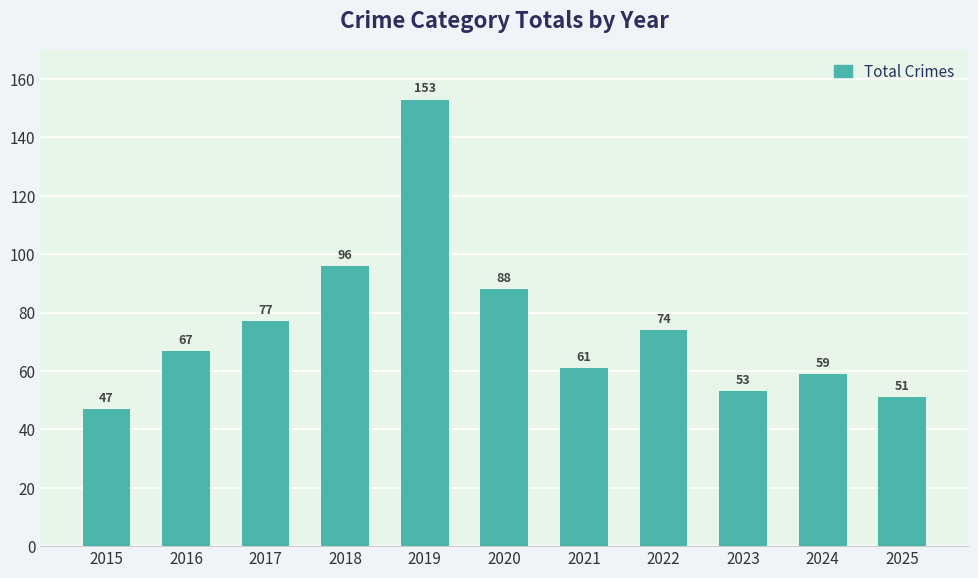

What is the change in value from 2016 to 2025?

-16